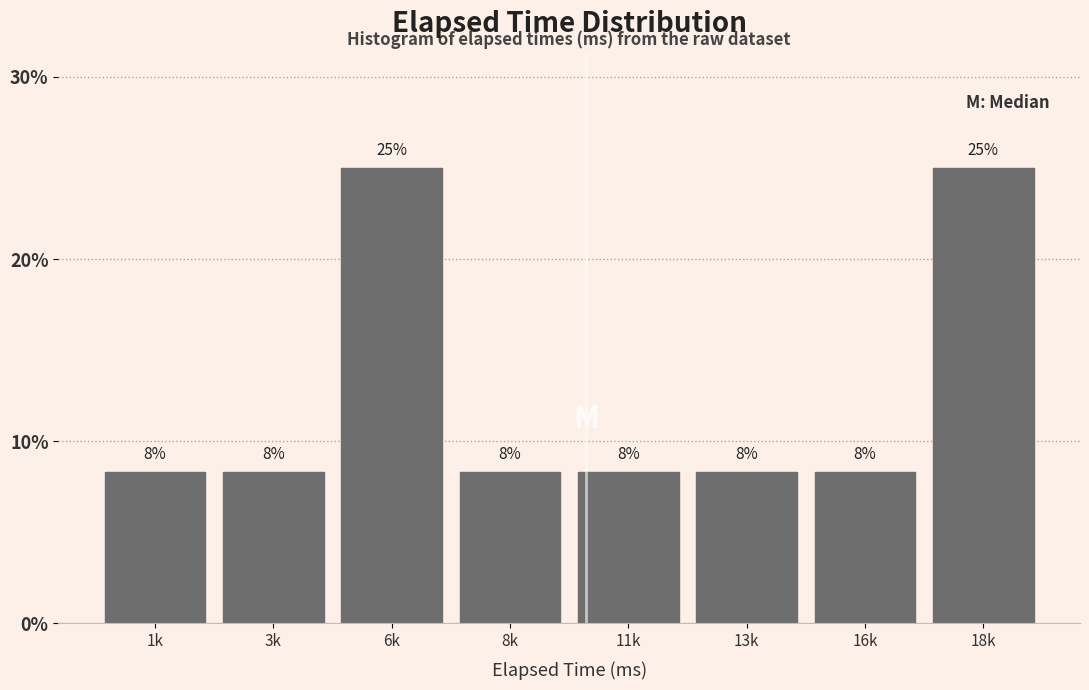

Are the bars horizontal?

No